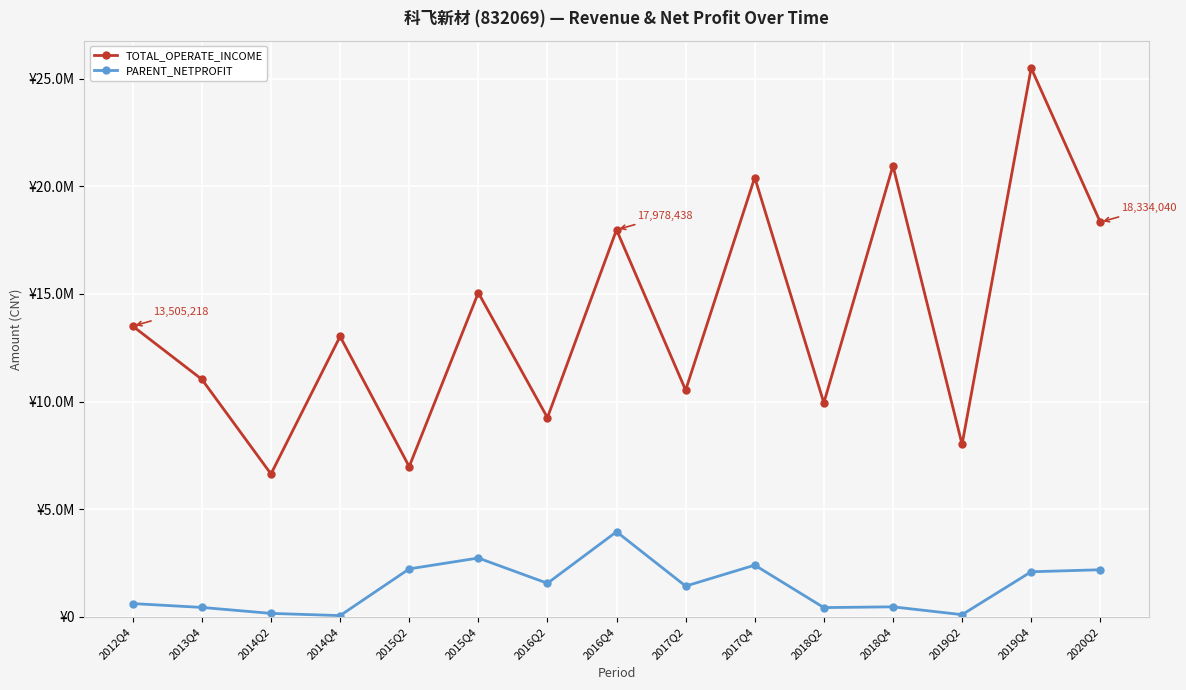

True or false: TOTAL_OPERATE_INCOME and PARENT_NETPROFIT cross at least once.

False